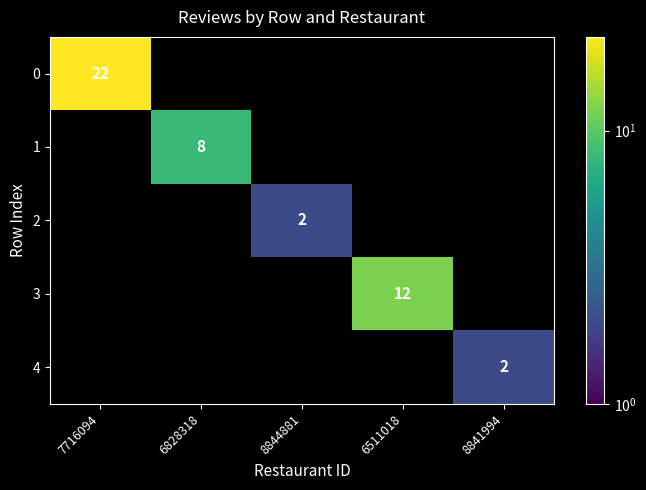

What is the maximum value shown in the chart?

22